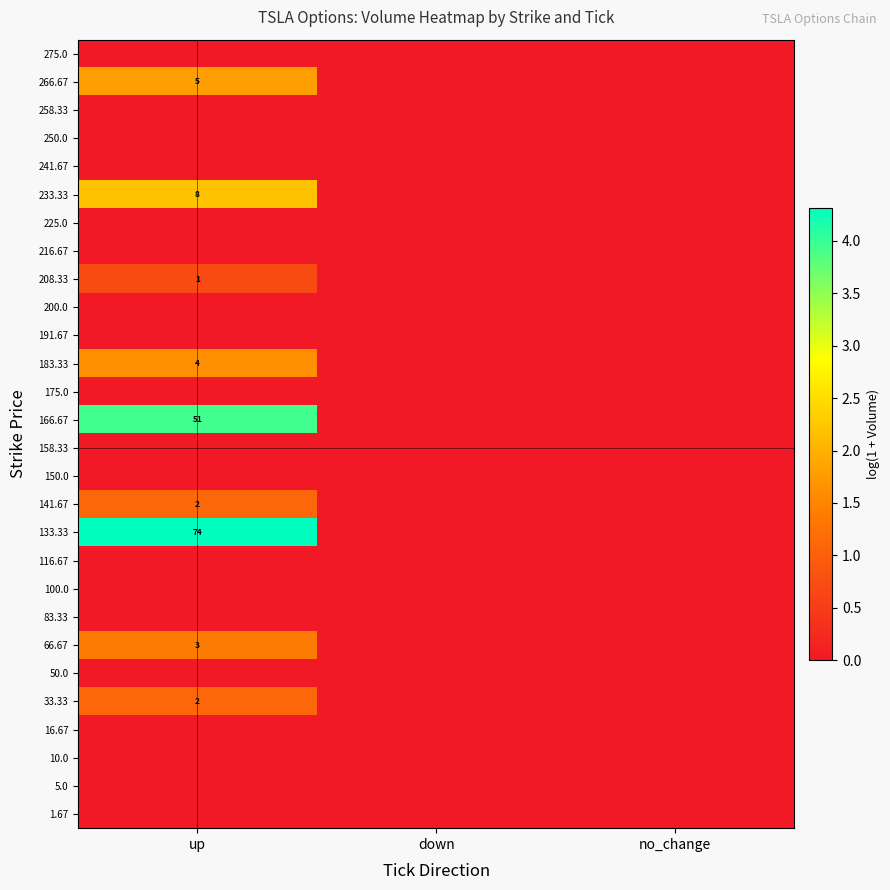

Is it true that 16.67 equals 0.0 at down?

True